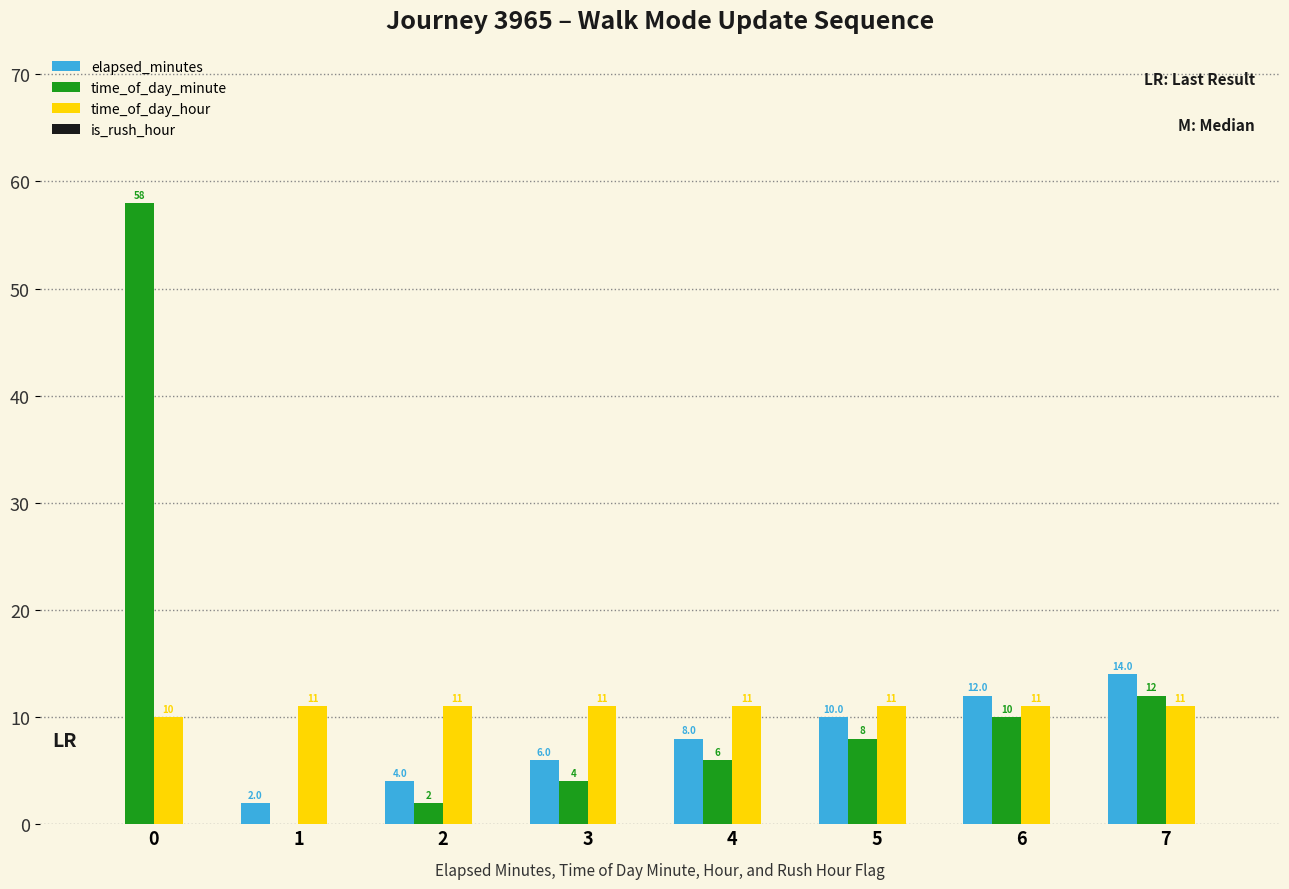

Read the time_of_day_hour value at 4.

11